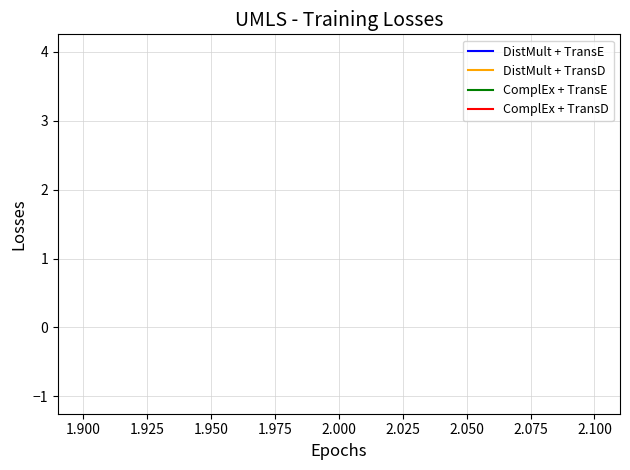

True or false: DistMult + TransE and DistMult + TransD intersect in this chart.

False